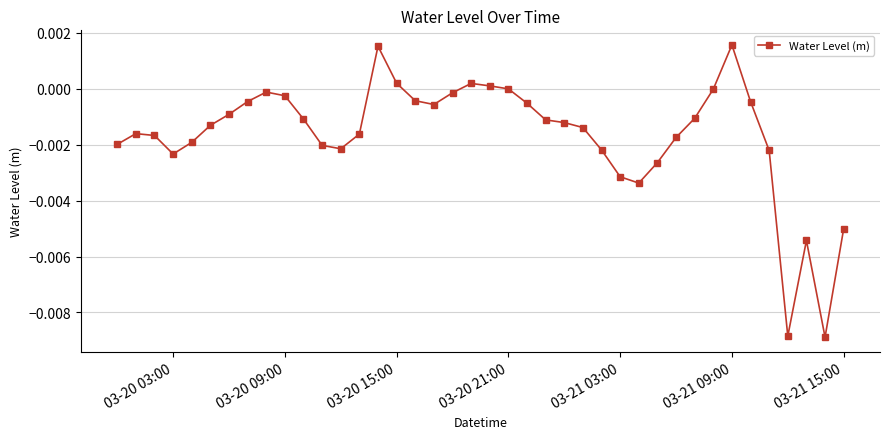

How many distinct data groups are displayed?

1